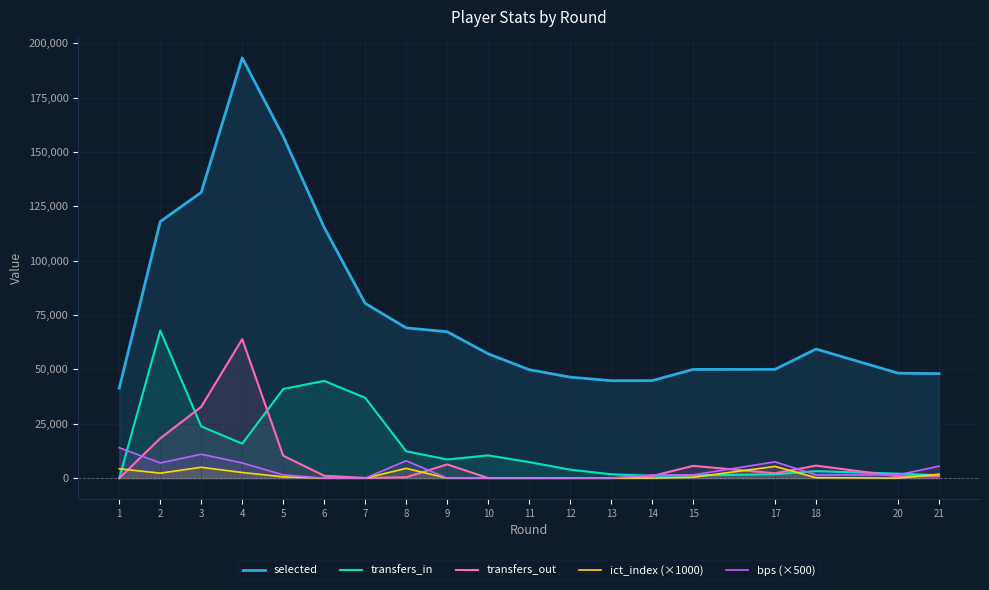

What are all the series names shown in the legend?

selected, transfers_in, transfers_out, ict_index (×1000), bps (×500)